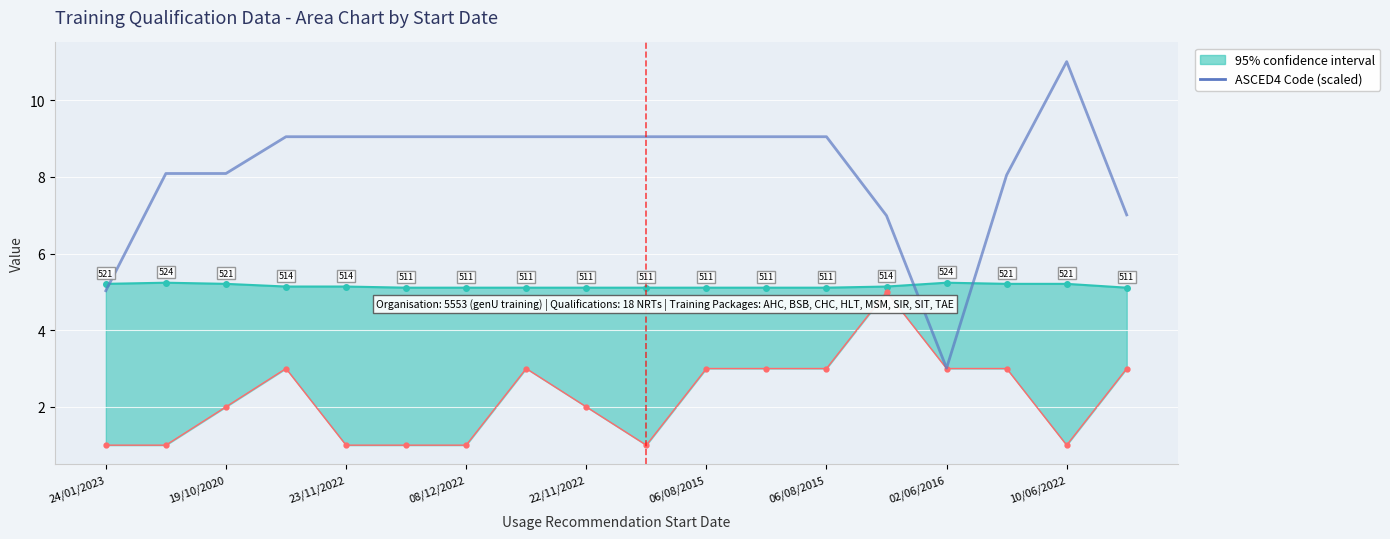

How many lines are shown in the chart?

2